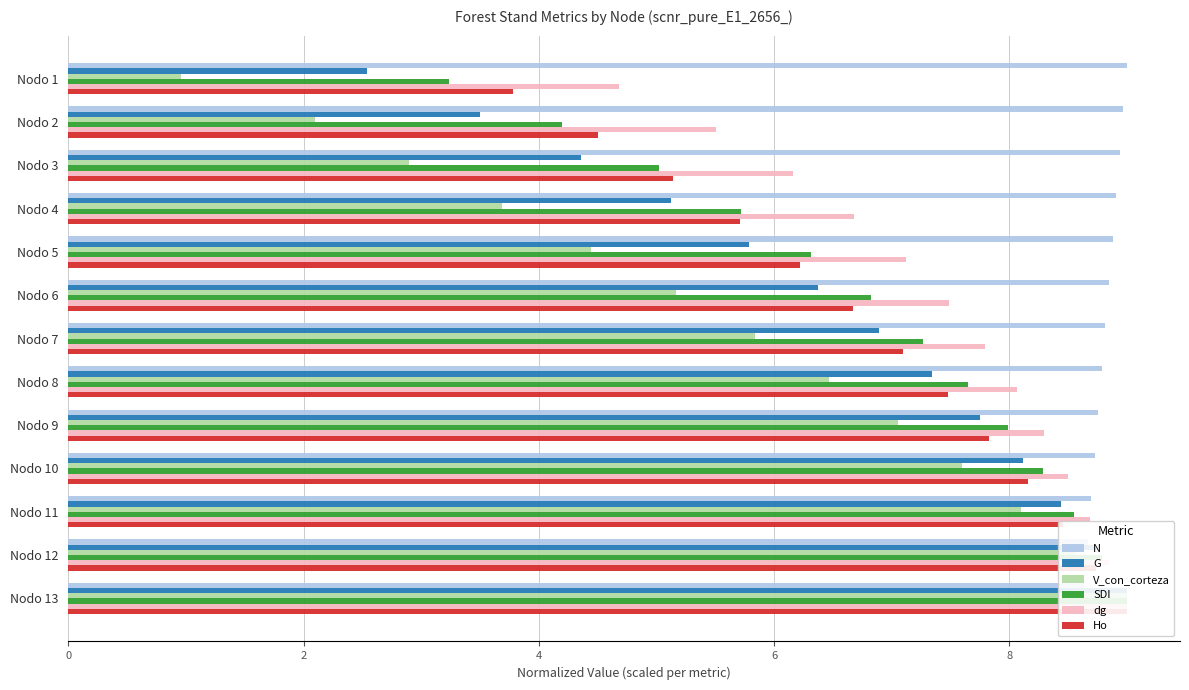

What is the difference between the maximum and minimum values in the V_con_corteza series?

8.0